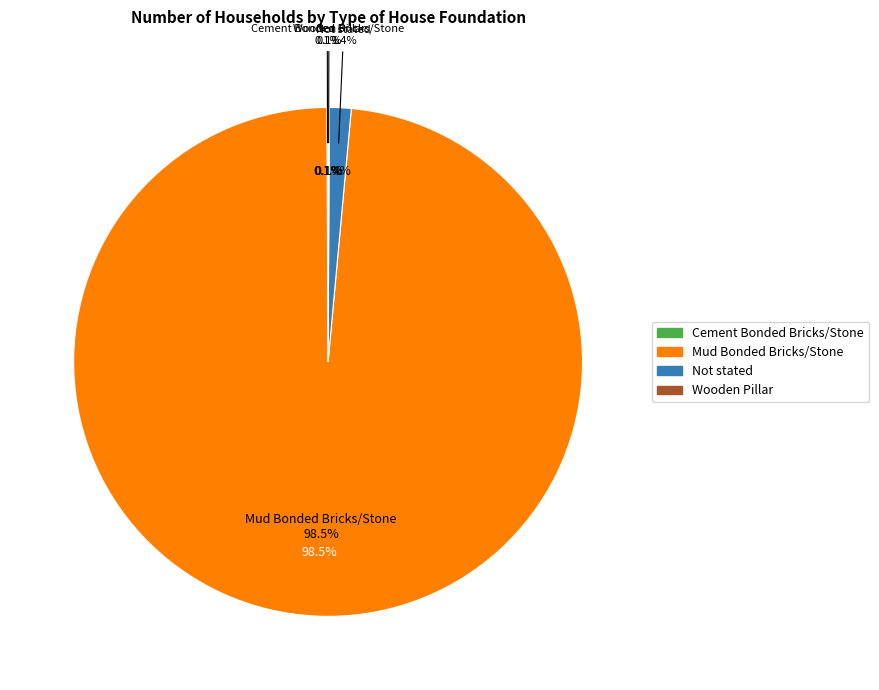

The Cement Bonded Bricks/Stone slice represents 1% of the pie. True or false?

False